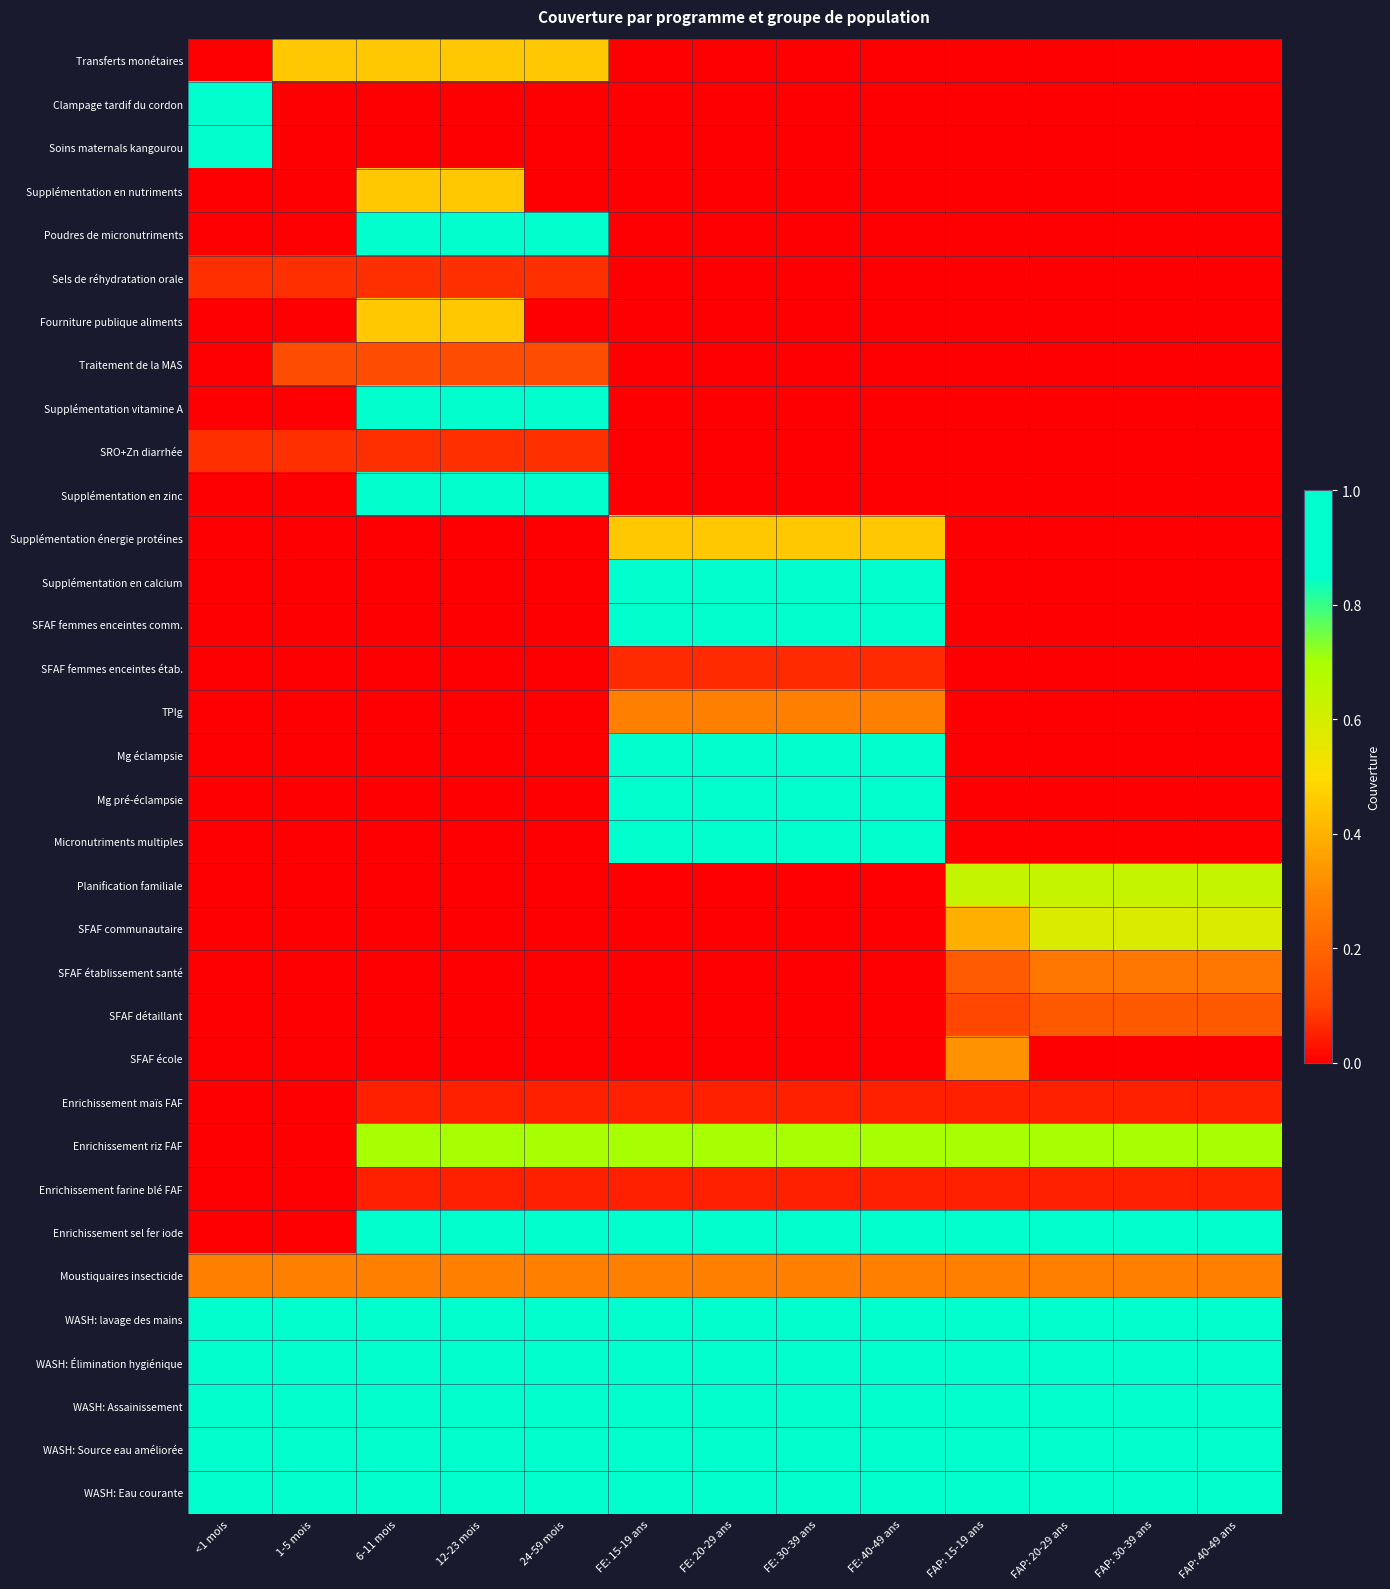

Reading left to right, what are all the values shown in this chart?

Transferts monétaires: <1 mois=0.0	1-5 mois=0.5	6-11 mois=0.5	12-23 mois=0.5	24-59 mois=0.5	FE: 15-19 ans=0.0	FE: 20-29 ans=0.0	FE: 30-39 ans=0.0	FE: 40-49 ans=0.0	FAP: 15-19 ans=0.0	FAP: 20-29 ans=0.0	FAP: 30-39 ans=0.0	FAP: 40-49 ans=0.0
Clampage tardif du cordon: <1 mois=1.0	1-5 mois=0.0	6-11 mois=0.0	12-23 mois=0.0	24-59 mois=0.0	FE: 15-19 ans=0.0	FE: 20-29 ans=0.0	FE: 30-39 ans=0.0	FE: 40-49 ans=0.0	FAP: 15-19 ans=0.0	FAP: 20-29 ans=0.0	FAP: 30-39 ans=0.0	FAP: 40-49 ans=0.0
Soins maternals kangourou: <1 mois=1.0	1-5 mois=0.0	6-11 mois=0.0	12-23 mois=0.0	24-59 mois=0.0	FE: 15-19 ans=0.0	FE: 20-29 ans=0.0	FE: 30-39 ans=0.0	FE: 40-49 ans=0.0	FAP: 15-19 ans=0.0	FAP: 20-29 ans=0.0	FAP: 30-39 ans=0.0	FAP: 40-49 ans=0.0
Supplémentation en nutriments: <1 mois=0.0	1-5 mois=0.0	6-11 mois=0.5	12-23 mois=0.5	24-59 mois=0.0	FE: 15-19 ans=0.0	FE: 20-29 ans=0.0	FE: 30-39 ans=0.0	FE: 40-49 ans=0.0	FAP: 15-19 ans=0.0	FAP: 20-29 ans=0.0	FAP: 30-39 ans=0.0	FAP: 40-49 ans=0.0
Poudres de micronutriments: <1 mois=0.0	1-5 mois=0.0	6-11 mois=1.0	12-23 mois=1.0	24-59 mois=1.0	FE: 15-19 ans=0.0	FE: 20-29 ans=0.0	FE: 30-39 ans=0.0	FE: 40-49 ans=0.0	FAP: 15-19 ans=0.0	FAP: 20-29 ans=0.0	FAP: 30-39 ans=0.0	FAP: 40-49 ans=0.0
Sels de réhydratation orale: <1 mois=0.1	1-5 mois=0.1	6-11 mois=0.1	12-23 mois=0.1	24-59 mois=0.1	FE: 15-19 ans=0.0	FE: 20-29 ans=0.0	FE: 30-39 ans=0.0	FE: 40-49 ans=0.0	FAP: 15-19 ans=0.0	FAP: 20-29 ans=0.0	FAP: 30-39 ans=0.0	FAP: 40-49 ans=0.0
Fourniture publique aliments: <1 mois=0.0	1-5 mois=0.0	6-11 mois=0.5	12-23 mois=0.5	24-59 mois=0.0	FE: 15-19 ans=0.0	FE: 20-29 ans=0.0	FE: 30-39 ans=0.0	FE: 40-49 ans=0.0	FAP: 15-19 ans=0.0	FAP: 20-29 ans=0.0	FAP: 30-39 ans=0.0	FAP: 40-49 ans=0.0
Traitement de la MAS: <1 mois=0.0	1-5 mois=0.1	6-11 mois=0.1	12-23 mois=0.1	24-59 mois=0.1	FE: 15-19 ans=0.0	FE: 20-29 ans=0.0	FE: 30-39 ans=0.0	FE: 40-49 ans=0.0	FAP: 15-19 ans=0.0	FAP: 20-29 ans=0.0	FAP: 30-39 ans=0.0	FAP: 40-49 ans=0.0
Supplémentation vitamine A: <1 mois=0.0	1-5 mois=0.0	6-11 mois=1.0	12-23 mois=1.0	24-59 mois=1.0	FE: 15-19 ans=0.0	FE: 20-29 ans=0.0	FE: 30-39 ans=0.0	FE: 40-49 ans=0.0	FAP: 15-19 ans=0.0	FAP: 20-29 ans=0.0	FAP: 30-39 ans=0.0	FAP: 40-49 ans=0.0
SRO+Zn diarrhée: <1 mois=0.1	1-5 mois=0.1	6-11 mois=0.1	12-23 mois=0.1	24-59 mois=0.1	FE: 15-19 ans=0.0	FE: 20-29 ans=0.0	FE: 30-39 ans=0.0	FE: 40-49 ans=0.0	FAP: 15-19 ans=0.0	FAP: 20-29 ans=0.0	FAP: 30-39 ans=0.0	FAP: 40-49 ans=0.0
Supplémentation en zinc: <1 mois=0.0	1-5 mois=0.0	6-11 mois=1.0	12-23 mois=1.0	24-59 mois=1.0	FE: 15-19 ans=0.0	FE: 20-29 ans=0.0	FE: 30-39 ans=0.0	FE: 40-49 ans=0.0	FAP: 15-19 ans=0.0	FAP: 20-29 ans=0.0	FAP: 30-39 ans=0.0	FAP: 40-49 ans=0.0
Supplémentation énergie protéines: <1 mois=0.0	1-5 mois=0.0	6-11 mois=0.0	12-23 mois=0.0	24-59 mois=0.0	FE: 15-19 ans=0.5	FE: 20-29 ans=0.5	FE: 30-39 ans=0.5	FE: 40-49 ans=0.5	FAP: 15-19 ans=0.0	FAP: 20-29 ans=0.0	FAP: 30-39 ans=0.0	FAP: 40-49 ans=0.0
Supplémentation en calcium: <1 mois=0.0	1-5 mois=0.0	6-11 mois=0.0	12-23 mois=0.0	24-59 mois=0.0	FE: 15-19 ans=1.0	FE: 20-29 ans=1.0	FE: 30-39 ans=1.0	FE: 40-49 ans=1.0	FAP: 15-19 ans=0.0	FAP: 20-29 ans=0.0	FAP: 30-39 ans=0.0	FAP: 40-49 ans=0.0
SFAF femmes enceintes comm.: <1 mois=0.0	1-5 mois=0.0	6-11 mois=0.0	12-23 mois=0.0	24-59 mois=0.0	FE: 15-19 ans=1.0	FE: 20-29 ans=1.0	FE: 30-39 ans=1.0	FE: 40-49 ans=1.0	FAP: 15-19 ans=0.0	FAP: 20-29 ans=0.0	FAP: 30-39 ans=0.0	FAP: 40-49 ans=0.0
SFAF femmes enceintes étab.: <1 mois=0.0	1-5 mois=0.0	6-11 mois=0.0	12-23 mois=0.0	24-59 mois=0.0	FE: 15-19 ans=0.1	FE: 20-29 ans=0.1	FE: 30-39 ans=0.1	FE: 40-49 ans=0.1	FAP: 15-19 ans=0.0	FAP: 20-29 ans=0.0	FAP: 30-39 ans=0.0	FAP: 40-49 ans=0.0
TPIg: <1 mois=0.0	1-5 mois=0.0	6-11 mois=0.0	12-23 mois=0.0	24-59 mois=0.0	FE: 15-19 ans=0.3	FE: 20-29 ans=0.3	FE: 30-39 ans=0.3	FE: 40-49 ans=0.3	FAP: 15-19 ans=0.0	FAP: 20-29 ans=0.0	FAP: 30-39 ans=0.0	FAP: 40-49 ans=0.0
Mg éclampsie: <1 mois=0.0	1-5 mois=0.0	6-11 mois=0.0	12-23 mois=0.0	24-59 mois=0.0	FE: 15-19 ans=1.0	FE: 20-29 ans=1.0	FE: 30-39 ans=1.0	FE: 40-49 ans=1.0	FAP: 15-19 ans=0.0	FAP: 20-29 ans=0.0	FAP: 30-39 ans=0.0	FAP: 40-49 ans=0.0
Mg pré-éclampsie: <1 mois=0.0	1-5 mois=0.0	6-11 mois=0.0	12-23 mois=0.0	24-59 mois=0.0	FE: 15-19 ans=1.0	FE: 20-29 ans=1.0	FE: 30-39 ans=1.0	FE: 40-49 ans=1.0	FAP: 15-19 ans=0.0	FAP: 20-29 ans=0.0	FAP: 30-39 ans=0.0	FAP: 40-49 ans=0.0
Micronutriments multiples: <1 mois=0.0	1-5 mois=0.0	6-11 mois=0.0	12-23 mois=0.0	24-59 mois=0.0	FE: 15-19 ans=1.0	FE: 20-29 ans=1.0	FE: 30-39 ans=1.0	FE: 40-49 ans=1.0	FAP: 15-19 ans=0.0	FAP: 20-29 ans=0.0	FAP: 30-39 ans=0.0	FAP: 40-49 ans=0.0
Planification familiale: <1 mois=0.0	1-5 mois=0.0	6-11 mois=0.0	12-23 mois=0.0	24-59 mois=0.0	FE: 15-19 ans=0.0	FE: 20-29 ans=0.0	FE: 30-39 ans=0.0	FE: 40-49 ans=0.0	FAP: 15-19 ans=0.6	FAP: 20-29 ans=0.6	FAP: 30-39 ans=0.6	FAP: 40-49 ans=0.6
SFAF communautaire: <1 mois=0.0	1-5 mois=0.0	6-11 mois=0.0	12-23 mois=0.0	24-59 mois=0.0	FE: 15-19 ans=0.0	FE: 20-29 ans=0.0	FE: 30-39 ans=0.0	FE: 40-49 ans=0.0	FAP: 15-19 ans=0.4	FAP: 20-29 ans=0.6	FAP: 30-39 ans=0.6	FAP: 40-49 ans=0.6
SFAF établissement santé: <1 mois=0.0	1-5 mois=0.0	6-11 mois=0.0	12-23 mois=0.0	24-59 mois=0.0	FE: 15-19 ans=0.0	FE: 20-29 ans=0.0	FE: 30-39 ans=0.0	FE: 40-49 ans=0.0	FAP: 15-19 ans=0.2	FAP: 20-29 ans=0.3	FAP: 30-39 ans=0.3	FAP: 40-49 ans=0.3
SFAF détaillant: <1 mois=0.0	1-5 mois=0.0	6-11 mois=0.0	12-23 mois=0.0	24-59 mois=0.0	FE: 15-19 ans=0.0	FE: 20-29 ans=0.0	FE: 30-39 ans=0.0	FE: 40-49 ans=0.0	FAP: 15-19 ans=0.1	FAP: 20-29 ans=0.2	FAP: 30-39 ans=0.2	FAP: 40-49 ans=0.2
SFAF école: <1 mois=0.0	1-5 mois=0.0	6-11 mois=0.0	12-23 mois=0.0	24-59 mois=0.0	FE: 15-19 ans=0.0	FE: 20-29 ans=0.0	FE: 30-39 ans=0.0	FE: 40-49 ans=0.0	FAP: 15-19 ans=0.3	FAP: 20-29 ans=0.0	FAP: 30-39 ans=0.0	FAP: 40-49 ans=0.0
Enrichissement maïs FAF: <1 mois=0.0	1-5 mois=0.0	6-11 mois=0.1	12-23 mois=0.1	24-59 mois=0.1	FE: 15-19 ans=0.1	FE: 20-29 ans=0.1	FE: 30-39 ans=0.1	FE: 40-49 ans=0.1	FAP: 15-19 ans=0.1	FAP: 20-29 ans=0.1	FAP: 30-39 ans=0.1	FAP: 40-49 ans=0.1
Enrichissement riz FAF: <1 mois=0.0	1-5 mois=0.0	6-11 mois=0.7	12-23 mois=0.7	24-59 mois=0.7	FE: 15-19 ans=0.7	FE: 20-29 ans=0.7	FE: 30-39 ans=0.7	FE: 40-49 ans=0.7	FAP: 15-19 ans=0.7	FAP: 20-29 ans=0.7	FAP: 30-39 ans=0.7	FAP: 40-49 ans=0.7
Enrichissement farine blé FAF: <1 mois=0.0	1-5 mois=0.0	6-11 mois=0.1	12-23 mois=0.1	24-59 mois=0.1	FE: 15-19 ans=0.1	FE: 20-29 ans=0.1	FE: 30-39 ans=0.1	FE: 40-49 ans=0.1	FAP: 15-19 ans=0.1	FAP: 20-29 ans=0.1	FAP: 30-39 ans=0.1	FAP: 40-49 ans=0.1
Enrichissement sel fer iode: <1 mois=0.0	1-5 mois=0.0	6-11 mois=1.0	12-23 mois=1.0	24-59 mois=1.0	FE: 15-19 ans=1.0	FE: 20-29 ans=1.0	FE: 30-39 ans=1.0	FE: 40-49 ans=1.0	FAP: 15-19 ans=1.0	FAP: 20-29 ans=1.0	FAP: 30-39 ans=1.0	FAP: 40-49 ans=1.0
Moustiquaires insecticide: <1 mois=0.3	1-5 mois=0.3	6-11 mois=0.3	12-23 mois=0.3	24-59 mois=0.3	FE: 15-19 ans=0.3	FE: 20-29 ans=0.3	FE: 30-39 ans=0.3	FE: 40-49 ans=0.3	FAP: 15-19 ans=0.3	FAP: 20-29 ans=0.3	FAP: 30-39 ans=0.3	FAP: 40-49 ans=0.3
WASH: lavage des mains: <1 mois=1.0	1-5 mois=1.0	6-11 mois=1.0	12-23 mois=1.0	24-59 mois=1.0	FE: 15-19 ans=1.0	FE: 20-29 ans=1.0	FE: 30-39 ans=1.0	FE: 40-49 ans=1.0	FAP: 15-19 ans=1.0	FAP: 20-29 ans=1.0	FAP: 30-39 ans=1.0	FAP: 40-49 ans=1.0
WASH: Élimination hygiénique: <1 mois=1.0	1-5 mois=1.0	6-11 mois=1.0	12-23 mois=1.0	24-59 mois=1.0	FE: 15-19 ans=1.0	FE: 20-29 ans=1.0	FE: 30-39 ans=1.0	FE: 40-49 ans=1.0	FAP: 15-19 ans=1.0	FAP: 20-29 ans=1.0	FAP: 30-39 ans=1.0	FAP: 40-49 ans=1.0
WASH: Assainissement: <1 mois=1.0	1-5 mois=1.0	6-11 mois=1.0	12-23 mois=1.0	24-59 mois=1.0	FE: 15-19 ans=1.0	FE: 20-29 ans=1.0	FE: 30-39 ans=1.0	FE: 40-49 ans=1.0	FAP: 15-19 ans=1.0	FAP: 20-29 ans=1.0	FAP: 30-39 ans=1.0	FAP: 40-49 ans=1.0
WASH: Source eau améliorée: <1 mois=1.0	1-5 mois=1.0	6-11 mois=1.0	12-23 mois=1.0	24-59 mois=1.0	FE: 15-19 ans=1.0	FE: 20-29 ans=1.0	FE: 30-39 ans=1.0	FE: 40-49 ans=1.0	FAP: 15-19 ans=1.0	FAP: 20-29 ans=1.0	FAP: 30-39 ans=1.0	FAP: 40-49 ans=1.0
WASH: Eau courante: <1 mois=1.0	1-5 mois=1.0	6-11 mois=1.0	12-23 mois=1.0	24-59 mois=1.0	FE: 15-19 ans=1.0	FE: 20-29 ans=1.0	FE: 30-39 ans=1.0	FE: 40-49 ans=1.0	FAP: 15-19 ans=1.0	FAP: 20-29 ans=1.0	FAP: 30-39 ans=1.0	FAP: 40-49 ans=1.0